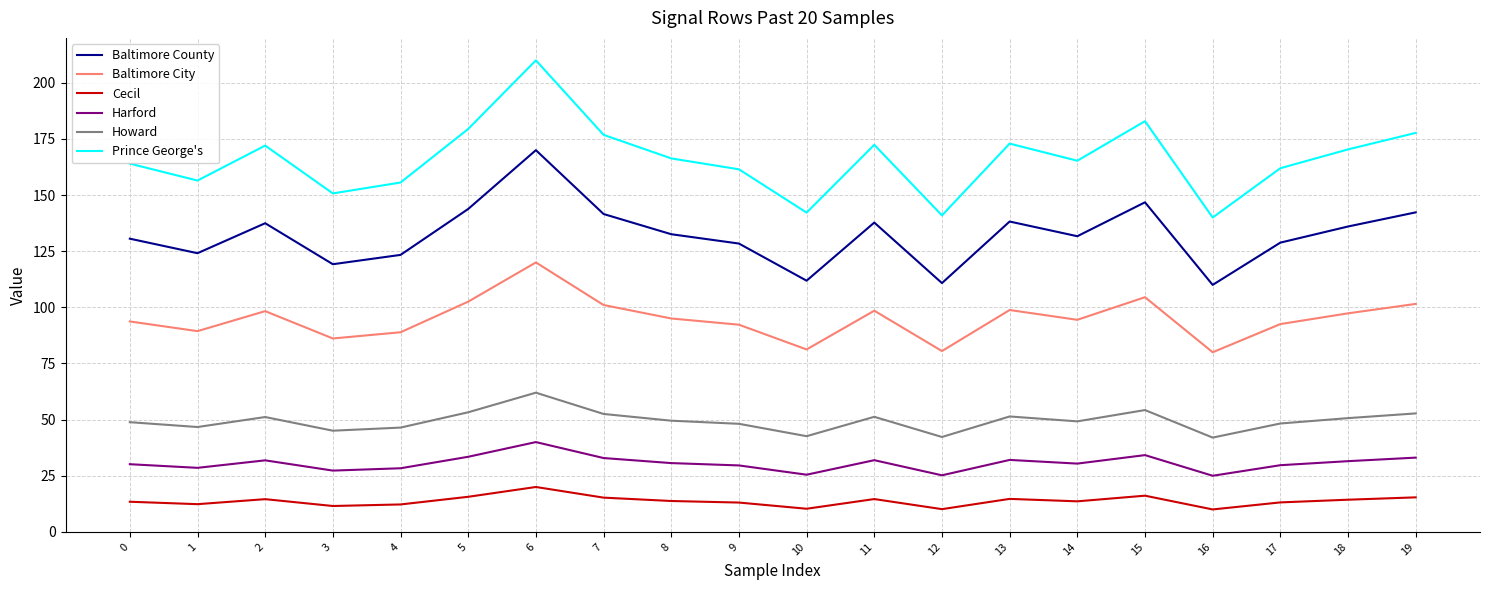

Where is the first local maximum for Prince George's?

2